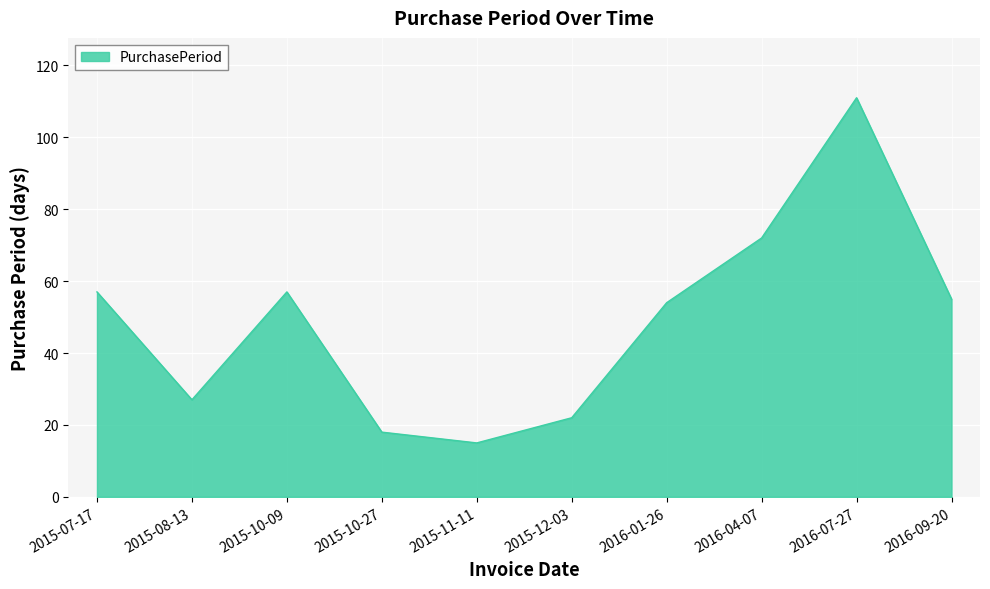

How many lines are shown in the chart?

1